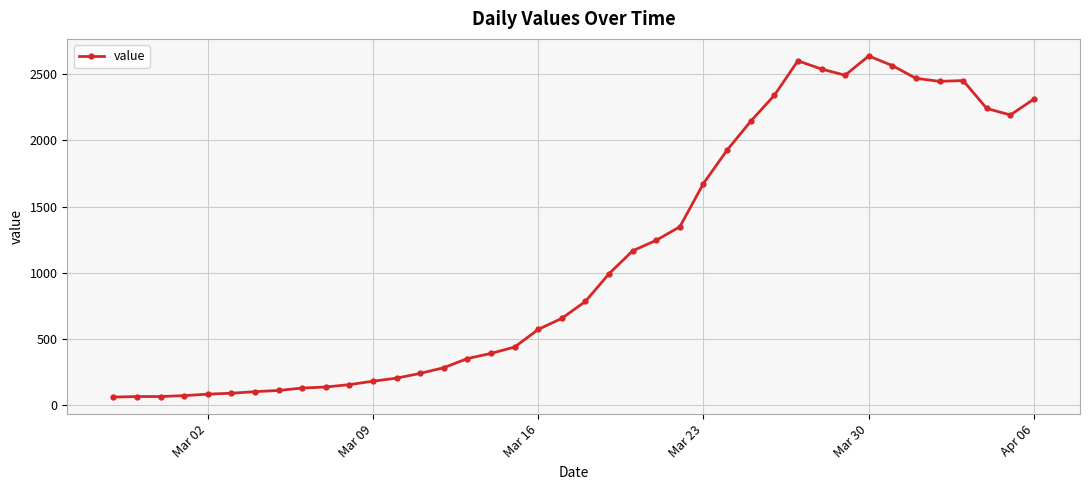

What is the sum of all values?

44971